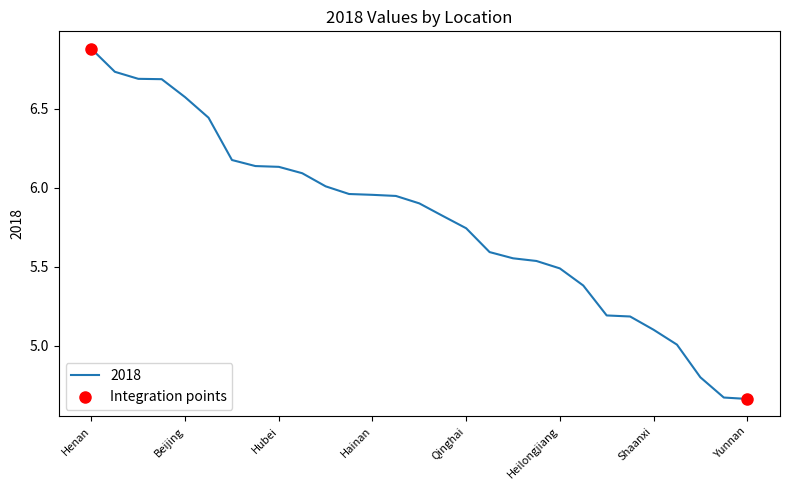

What is the difference between the maximum and minimum values?

2.2